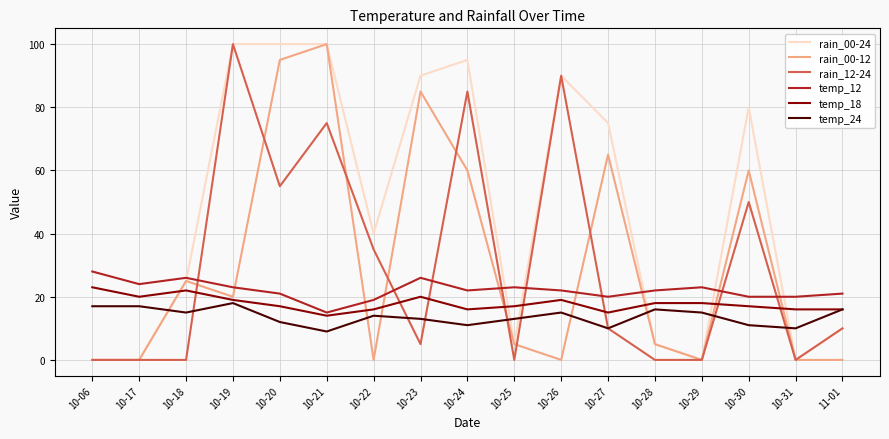

The value of temp_18 at 10-17 is 20. True or false?

True